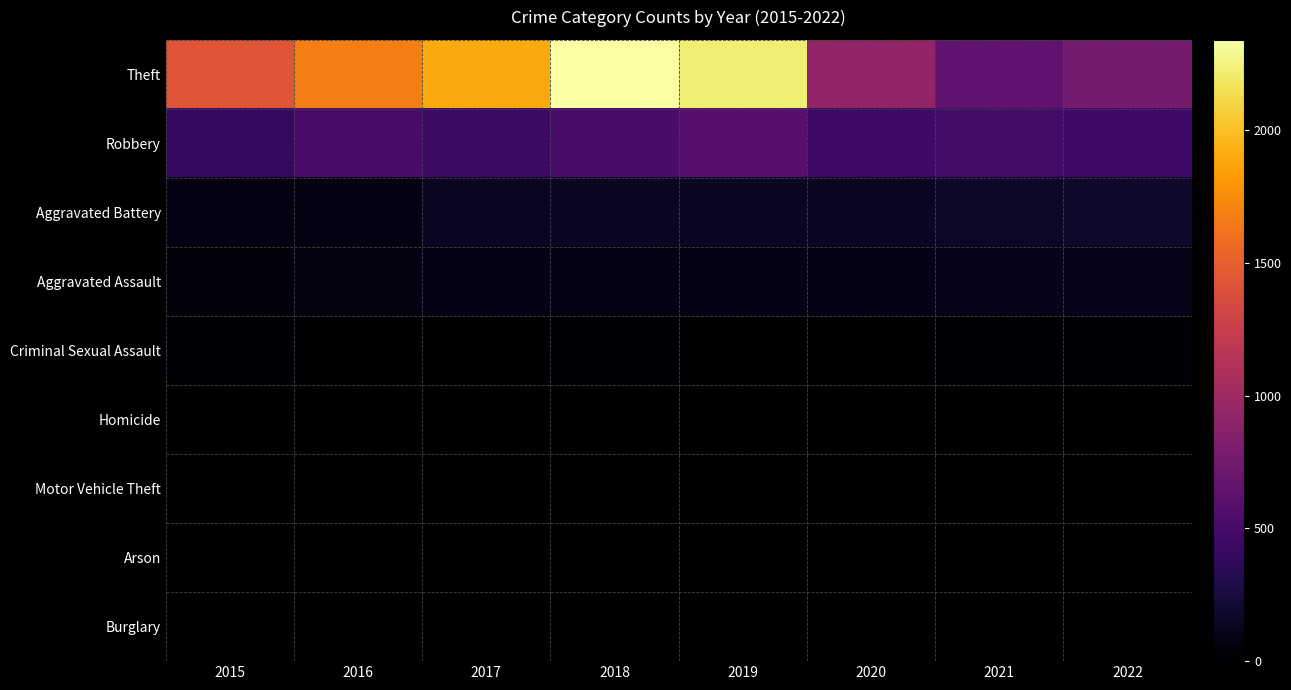

Which label corresponds to the largest value in the chart?

2018